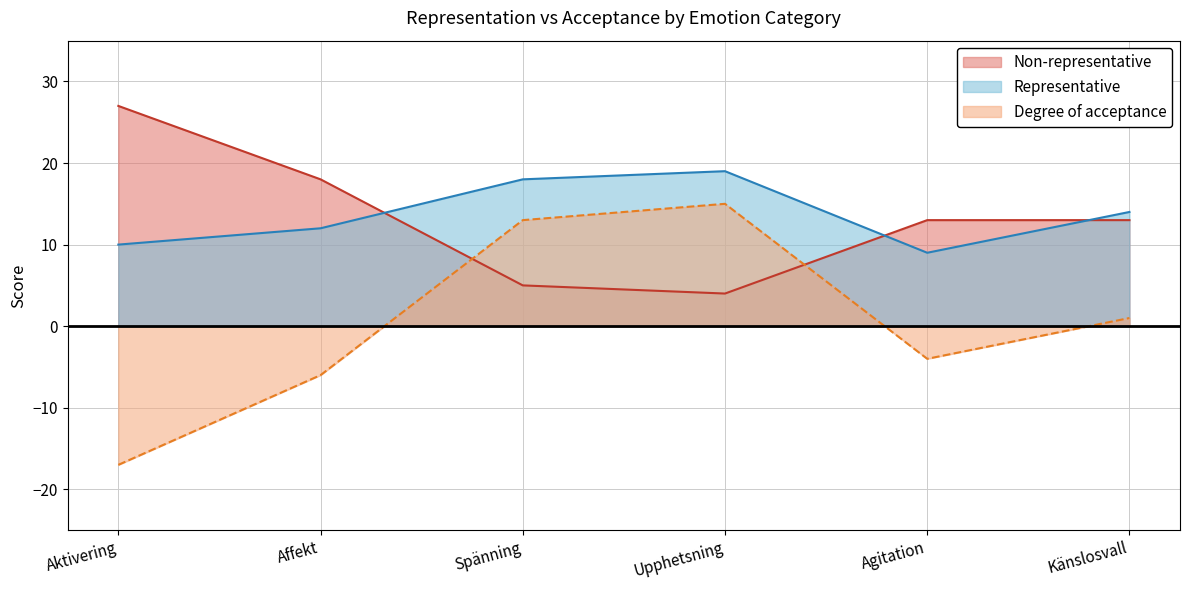

Between Affekt and Upphetsning, which series saw the biggest shift?

Degree of acceptance